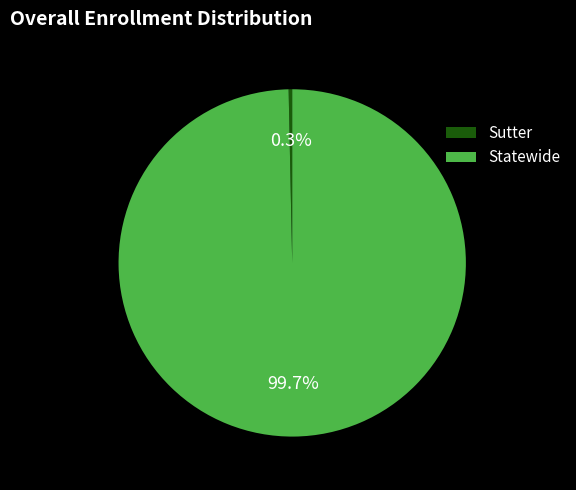

Which category has the smallest portion of the pie?

Sutter